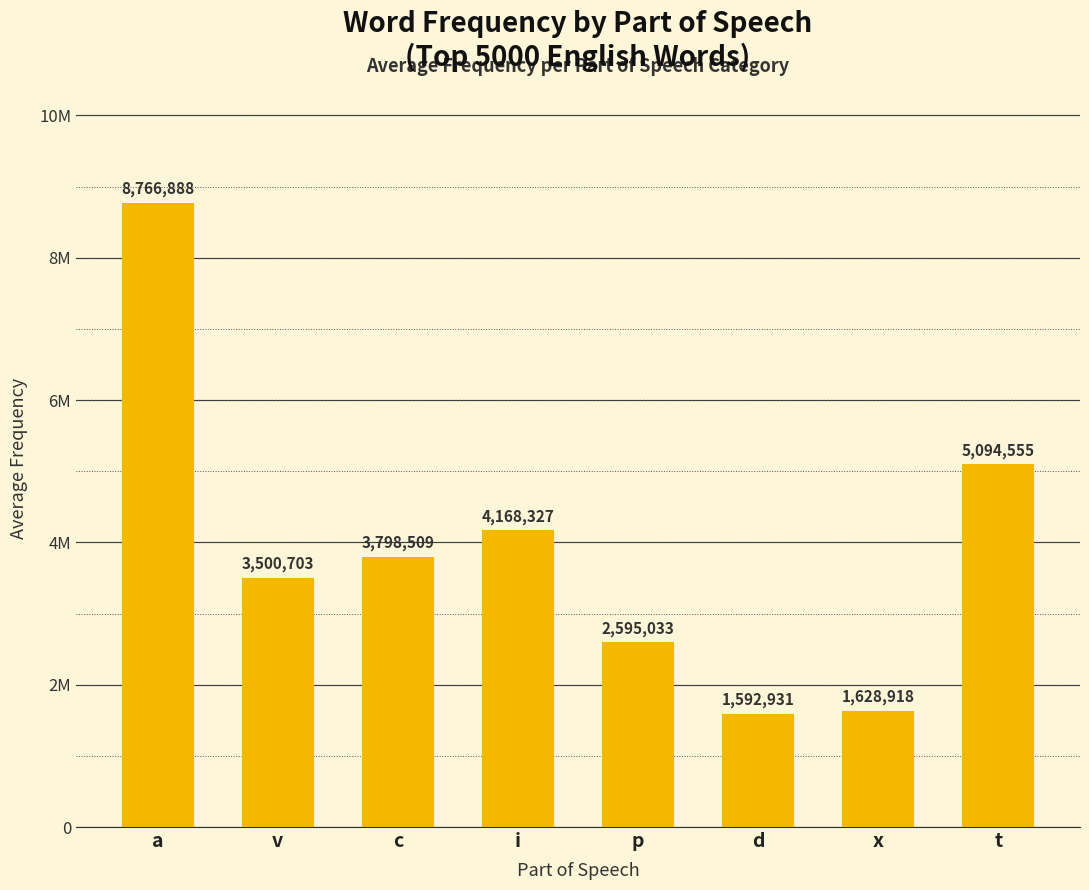

Are the bars horizontal?

No